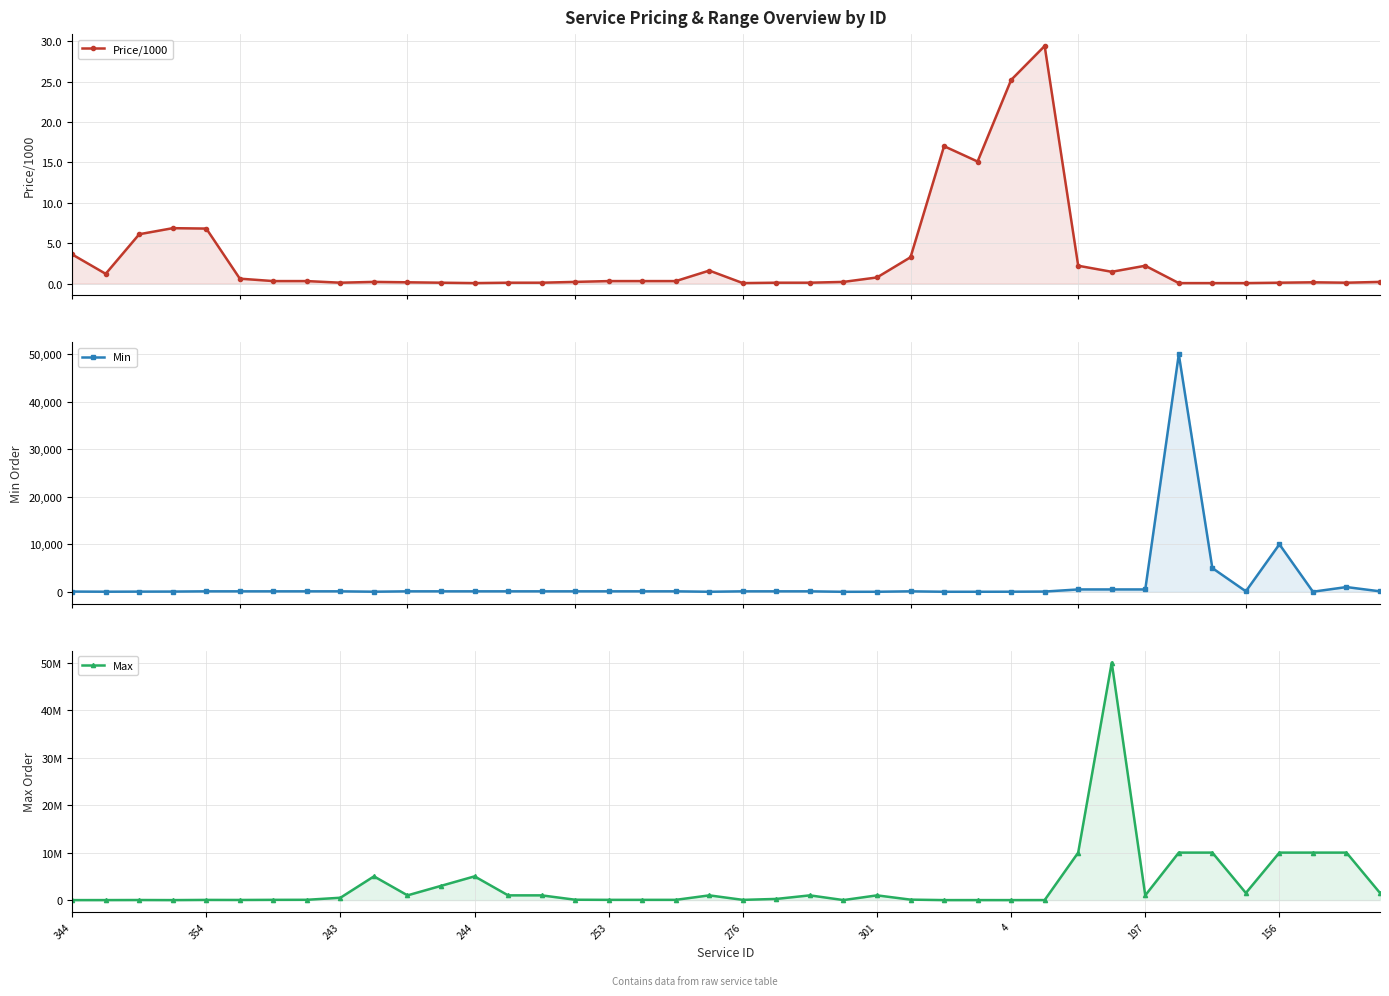

True or false: Price/1000 has a value of 0.1 at 14.

True